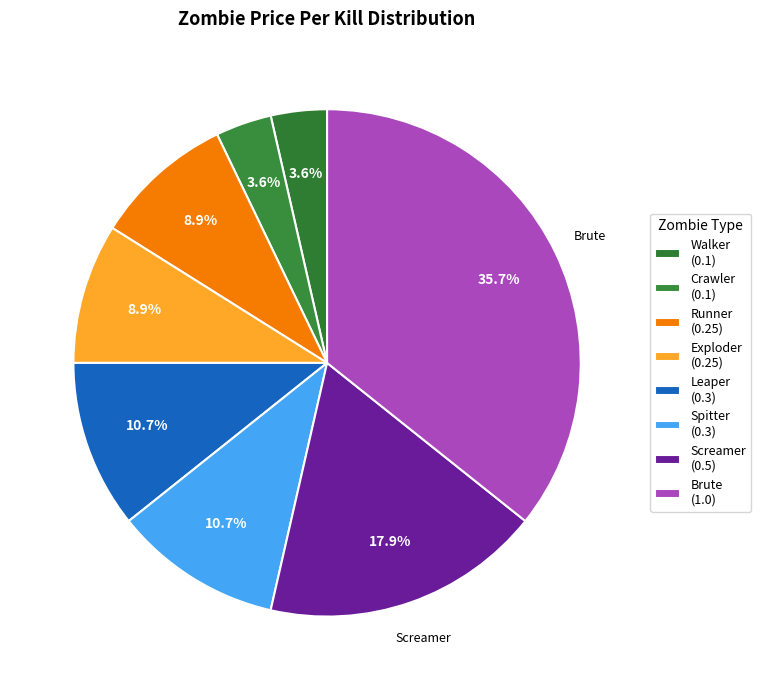

How many slices are in this pie chart?

8